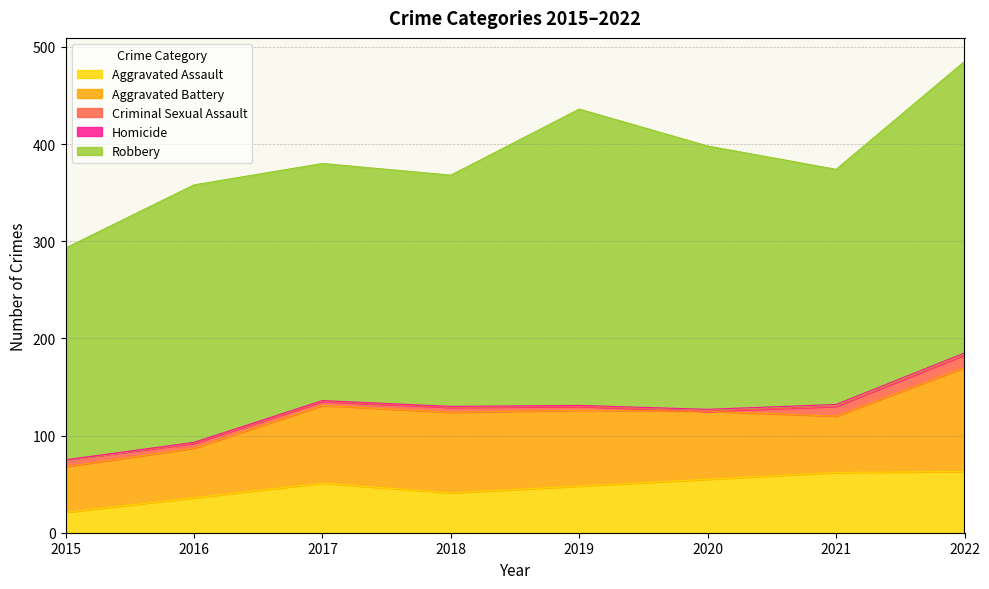

At which label does Aggravated Assault first exceed 51?

2020